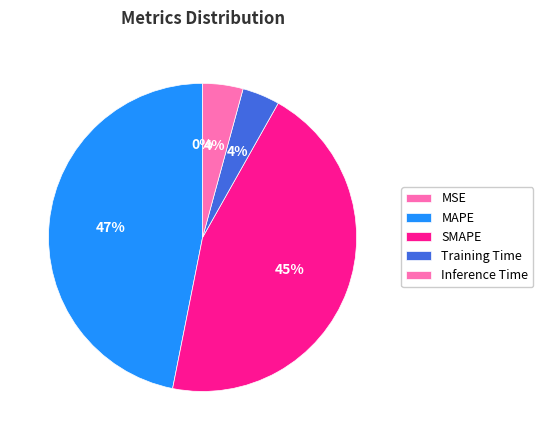

How many slices are in this pie chart?

5